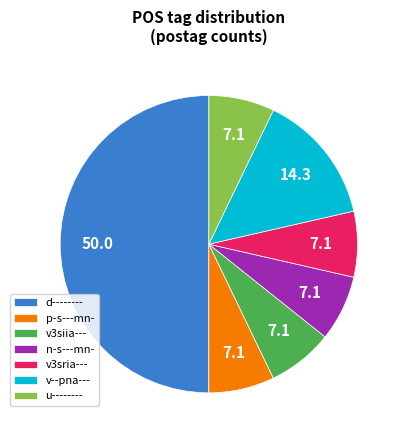

How many slices are in this pie chart?

7